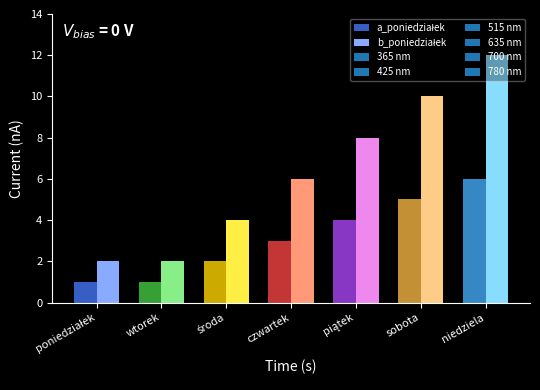

Count the a values in the range 1 to 5.

6